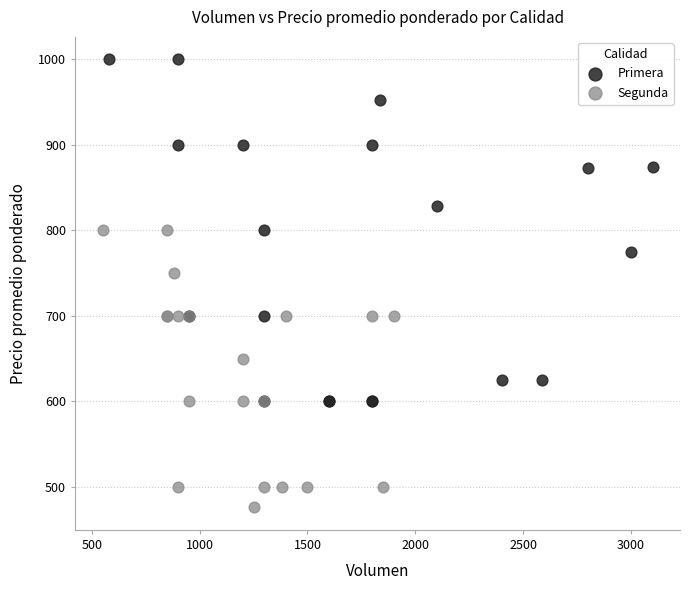

Which series reaches the maximum Y coordinate?

Primera